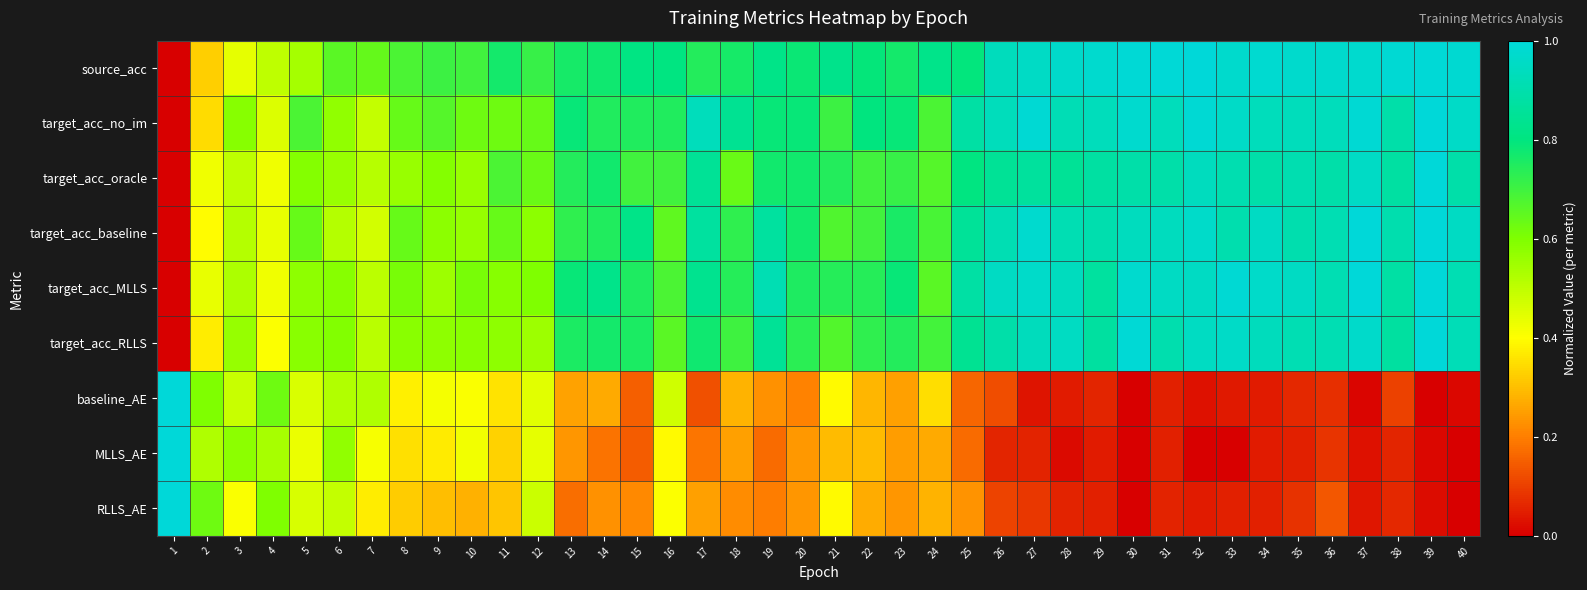

Reading right to left, what are all the values shown in this chart?

source_acc: 40=1.0	39=1.0	38=1.0	37=1.0	36=1.0	35=1.0	34=1.0	33=1.0	32=1.0	31=1.0	30=1.0	29=1.0	28=1.0	27=1.0	26=0.9	25=0.8	24=0.8	23=0.8	22=0.8	21=0.8	20=0.8	19=0.8	18=0.8	17=0.7	16=0.8	15=0.8	14=0.8	13=0.8	12=0.7	11=0.8	10=0.7	9=0.7	8=0.7	7=0.6	6=0.7	5=0.5	4=0.5	3=0.4	2=0.3	1=0.0
target_acc_no_im: 40=1.0	39=1.0	38=0.9	37=1.0	36=0.9	35=0.9	34=0.9	33=1.0	32=1.0	31=0.9	30=1.0	29=0.9	28=0.9	27=1.0	26=0.9	25=0.9	24=0.7	23=0.8	22=0.8	21=0.7	20=0.8	19=0.8	18=0.8	17=0.9	16=0.7	15=0.7	14=0.7	13=0.8	12=0.6	11=0.6	10=0.6	9=0.7	8=0.6	7=0.5	6=0.6	5=0.7	4=0.5	3=0.6	2=0.3	1=0.0
target_acc_oracle: 40=0.9	39=1.0	38=0.9	37=1.0	36=0.9	35=0.9	34=0.9	33=0.9	32=0.9	31=0.9	30=0.9	29=0.9	28=0.8	27=0.9	26=0.8	25=0.8	24=0.7	23=0.7	22=0.7	21=0.7	20=0.8	19=0.8	18=0.6	17=0.8	16=0.7	15=0.7	14=0.8	13=0.7	12=0.6	11=0.7	10=0.6	9=0.6	8=0.6	7=0.5	6=0.6	5=0.6	4=0.4	3=0.5	2=0.4	1=0.0
target_acc_baseline: 40=1.0	39=1.0	38=0.9	37=1.0	36=0.9	35=0.9	34=1.0	33=0.9	32=1.0	31=0.9	30=0.9	29=0.9	28=0.9	27=1.0	26=0.9	25=0.9	24=0.7	23=0.8	22=0.7	21=0.7	20=0.8	19=0.9	18=0.7	17=0.9	16=0.7	15=0.8	14=0.7	13=0.7	12=0.6	11=0.6	10=0.6	9=0.6	8=0.6	7=0.5	6=0.5	5=0.6	4=0.4	3=0.5	2=0.4	1=0.0
target_acc_MLLS: 40=0.9	39=1.0	38=0.9	37=1.0	36=0.9	35=1.0	34=1.0	33=1.0	32=1.0	31=1.0	30=1.0	29=0.9	28=0.9	27=1.0	26=1.0	25=0.9	24=0.7	23=0.8	22=0.7	21=0.7	20=0.8	19=0.9	18=0.7	17=0.8	16=0.7	15=0.8	14=0.8	13=0.8	12=0.6	11=0.6	10=0.6	9=0.6	8=0.6	7=0.5	6=0.6	5=0.6	4=0.4	3=0.5	2=0.4	1=0.0
target_acc_RLLS: 40=0.9	39=1.0	38=0.9	37=1.0	36=0.9	35=0.9	34=0.9	33=1.0	32=0.9	31=0.9	30=1.0	29=0.9	28=0.9	27=0.9	26=0.9	25=0.8	24=0.7	23=0.7	22=0.7	21=0.7	20=0.7	19=0.9	18=0.7	17=0.8	16=0.7	15=0.8	14=0.8	13=0.8	12=0.6	11=0.6	10=0.6	9=0.6	8=0.6	7=0.5	6=0.6	5=0.6	4=0.4	3=0.6	2=0.4	1=0.0
baseline_AE: 40=0.0	39=0.0	38=0.1	37=0.0	36=0.1	35=0.1	34=0.0	33=0.0	32=0.0	31=0.1	30=0.0	29=0.1	28=0.0	27=0.0	26=0.1	25=0.2	24=0.3	23=0.3	22=0.3	21=0.4	20=0.2	19=0.2	18=0.3	17=0.1	16=0.5	15=0.2	14=0.3	13=0.3	12=0.4	11=0.4	10=0.4	9=0.4	8=0.4	7=0.5	6=0.5	5=0.5	4=0.6	3=0.5	2=0.6	1=1.0
MLLS_AE: 40=0.0	39=0.0	38=0.1	37=0.0	36=0.1	35=0.1	34=0.0	33=0.0	32=0.0	31=0.1	30=0.0	29=0.0	28=0.0	27=0.1	26=0.1	25=0.2	24=0.3	23=0.2	22=0.3	21=0.3	20=0.2	19=0.2	18=0.3	17=0.2	16=0.4	15=0.1	14=0.2	13=0.2	12=0.4	11=0.3	10=0.4	9=0.4	8=0.4	7=0.4	6=0.6	5=0.4	4=0.5	3=0.6	2=0.5	1=1.0
RLLS_AE: 40=0.0	39=0.0	38=0.1	37=0.0	36=0.1	35=0.1	34=0.1	33=0.1	32=0.0	31=0.1	30=0.0	29=0.1	28=0.1	27=0.1	26=0.1	25=0.2	24=0.3	23=0.2	22=0.3	21=0.4	20=0.2	19=0.2	18=0.2	17=0.3	16=0.4	15=0.2	14=0.2	13=0.2	12=0.5	11=0.3	10=0.3	9=0.3	8=0.3	7=0.4	6=0.5	5=0.5	4=0.6	3=0.4	2=0.6	1=1.0